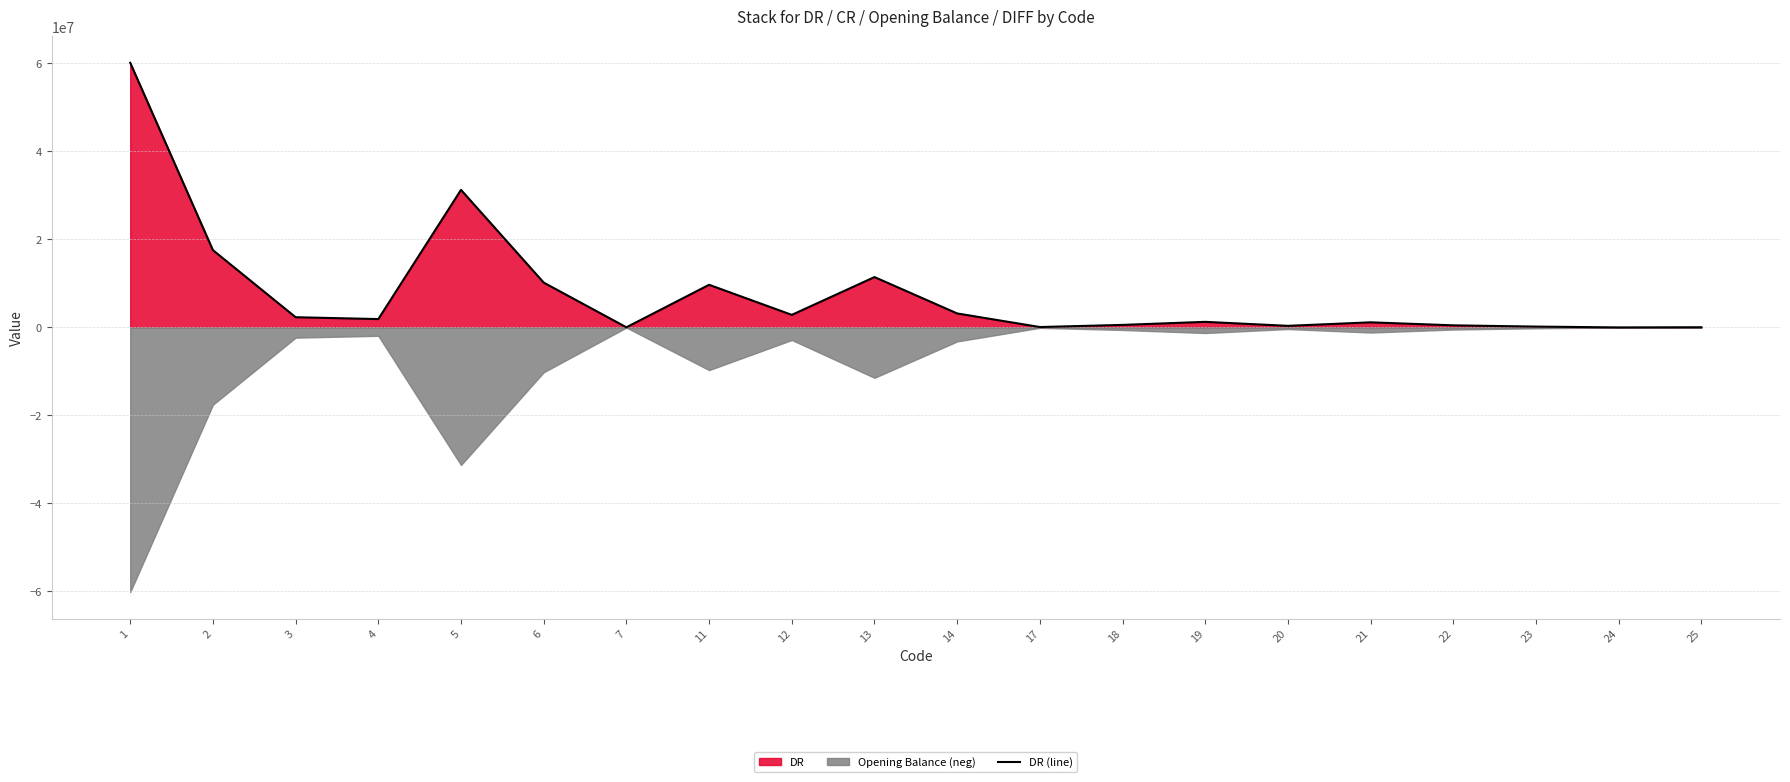

What is the change in value from 20 to 21?

+799168.0